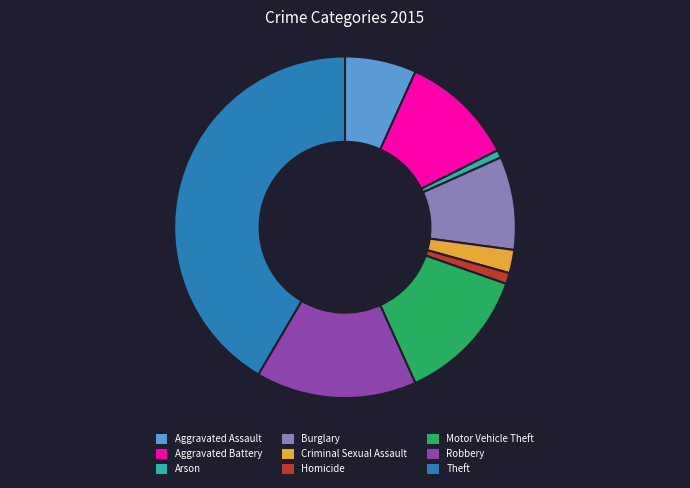

Does any single category account for the majority?

No